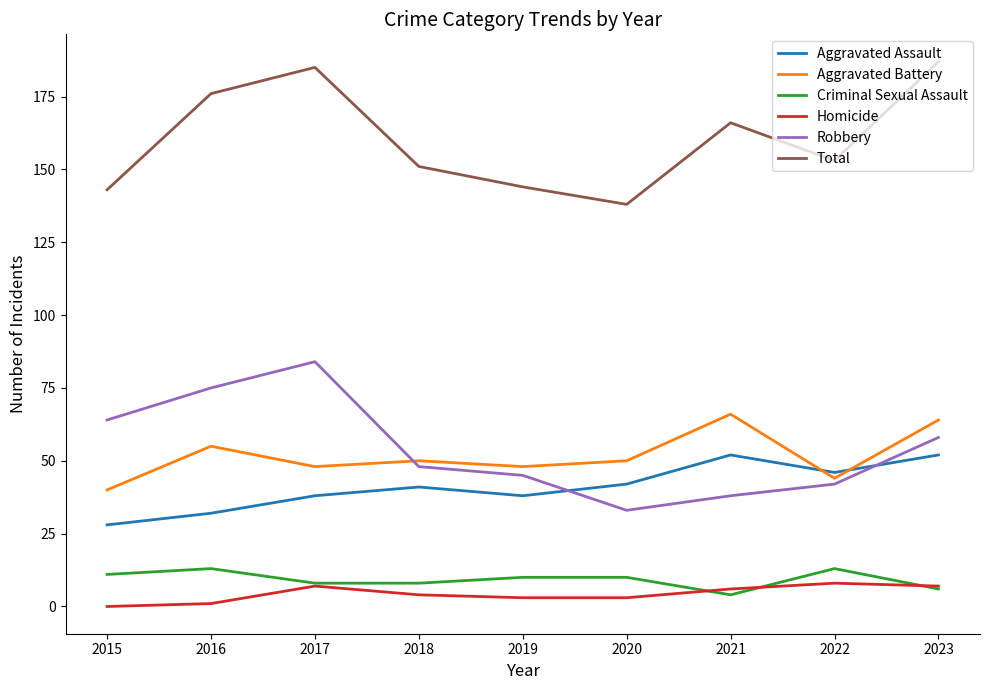

At which category does the chart reach its peak across all series?

2023